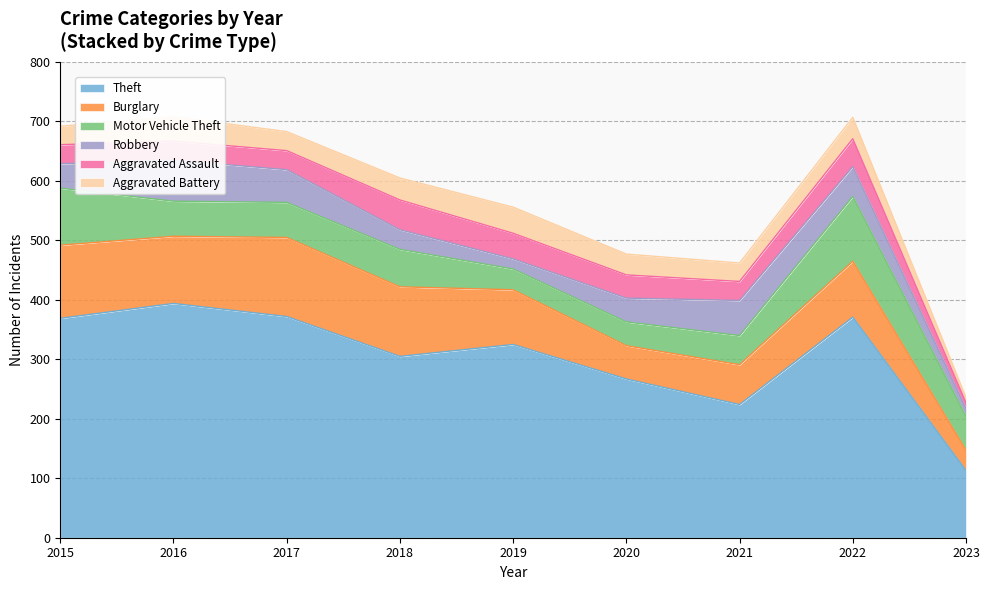

Count the Aggravated Assault values in the range 32 to 43.

6